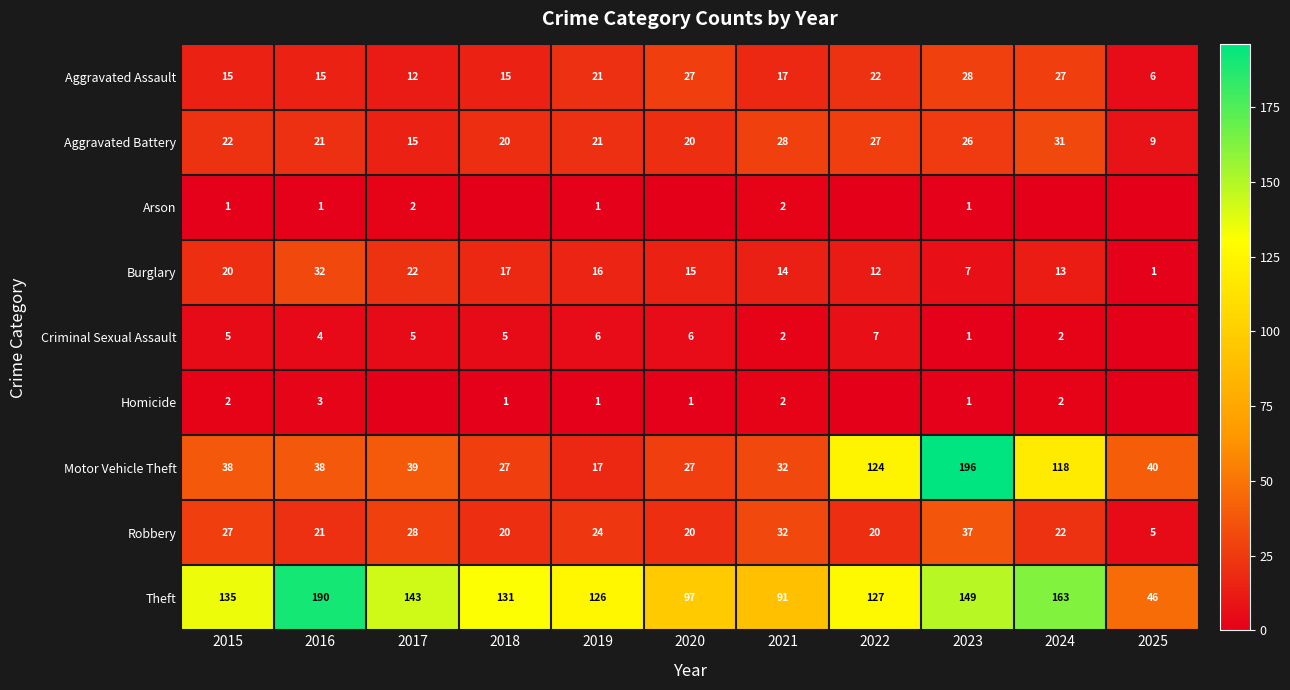

What is the difference between the maximum and minimum values in the Robbery series?

32